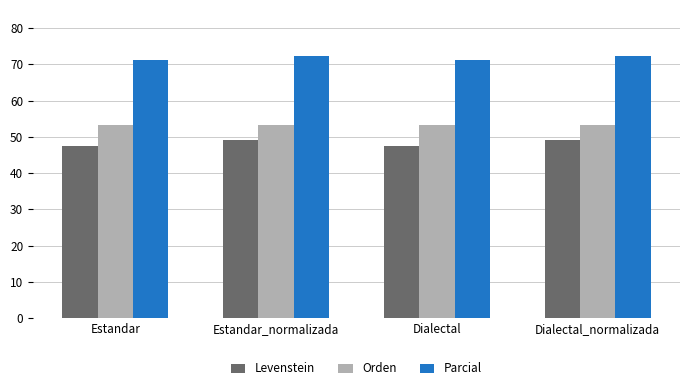

How many bars are there in total?

12